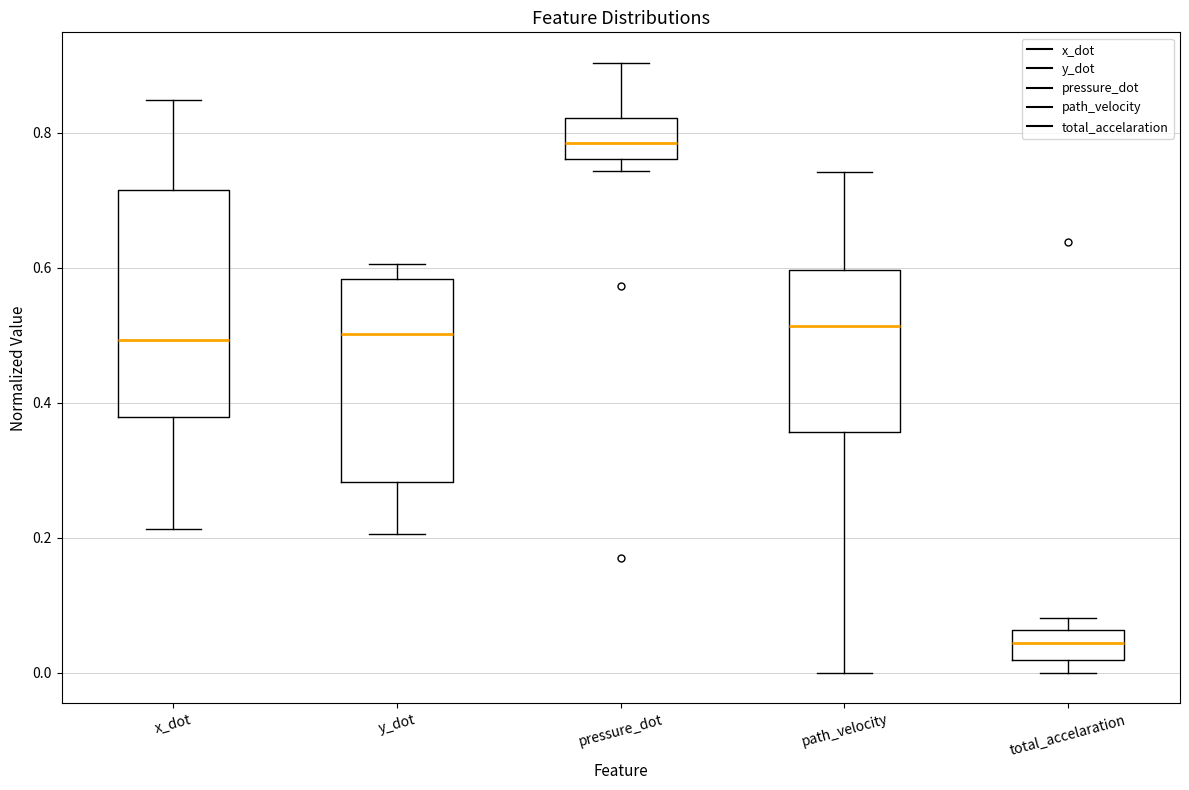

Where does the median line of the box for path_velocity sit on the y-axis? The values are not printed on the chart, so give them approximately, as read against the axis.

0.52